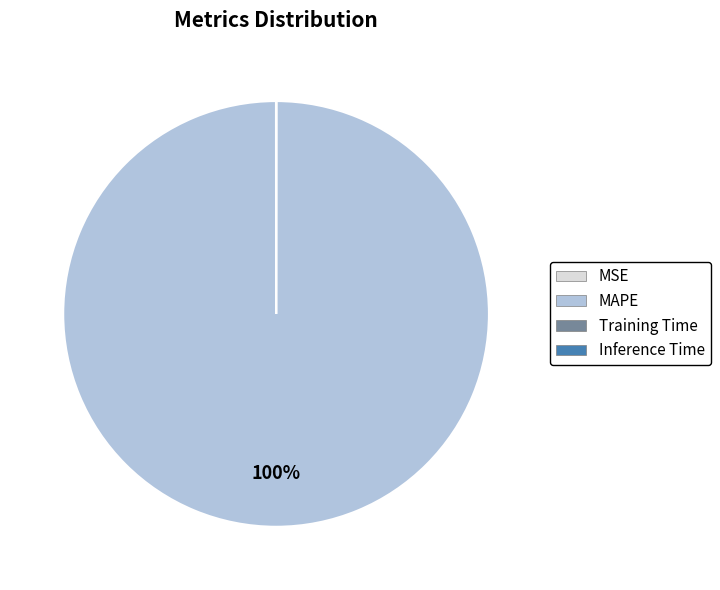

The MAPE slice represents 88% of the pie. True or false?

False